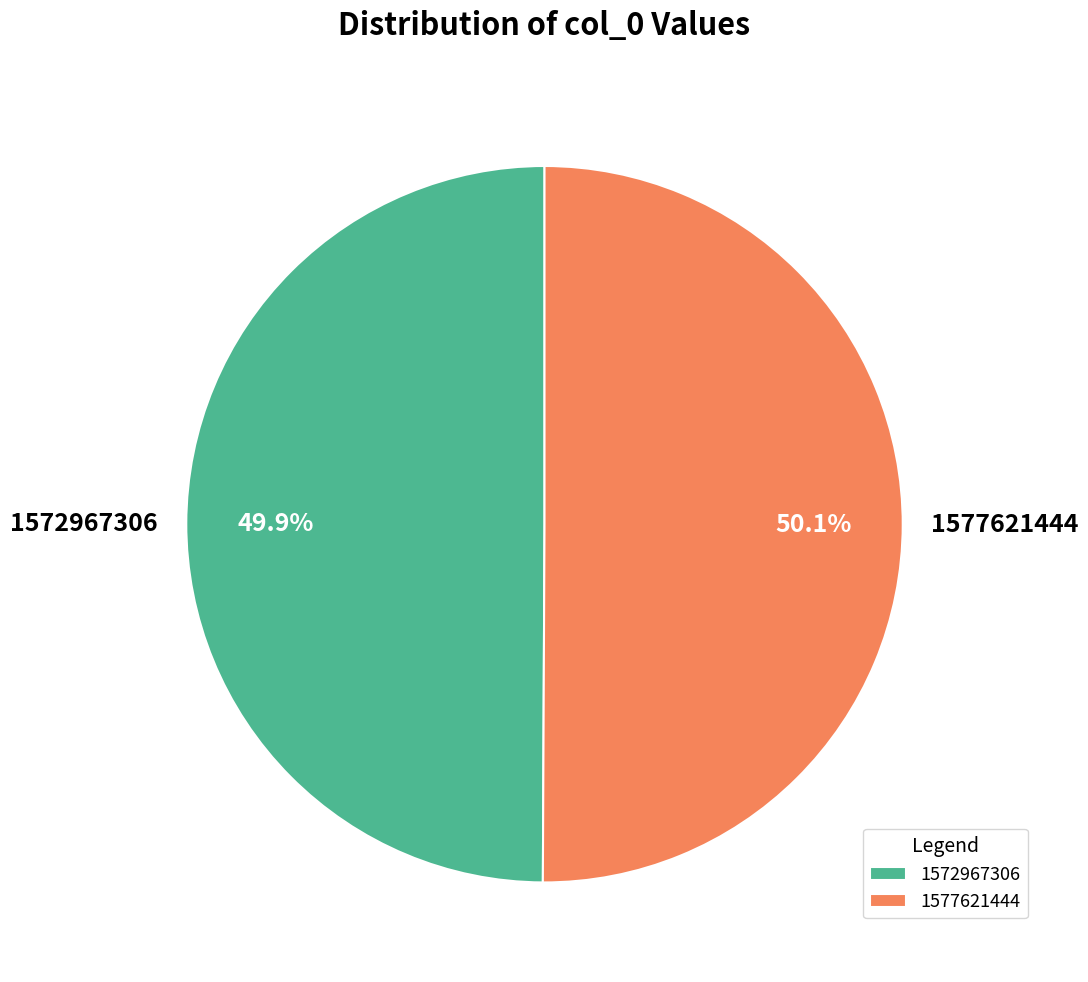

How many slices are in this pie chart?

2